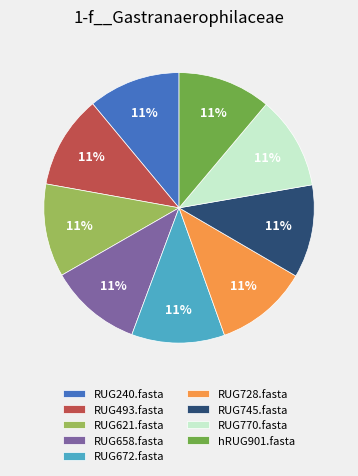

Is hRUG901.fasta the majority of the pie?

No